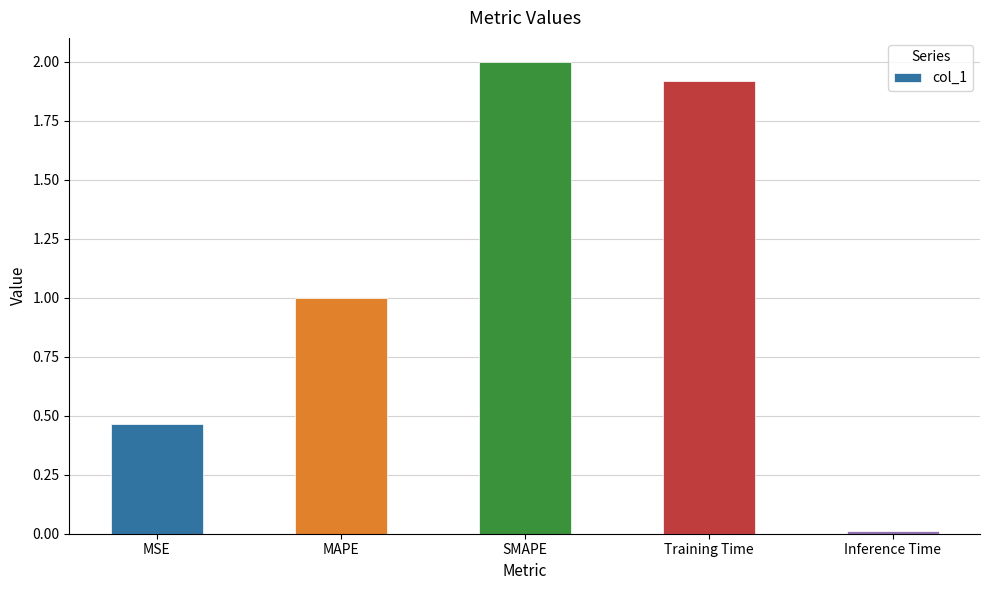

Is it true that the value at MAPE is 1.0?

True